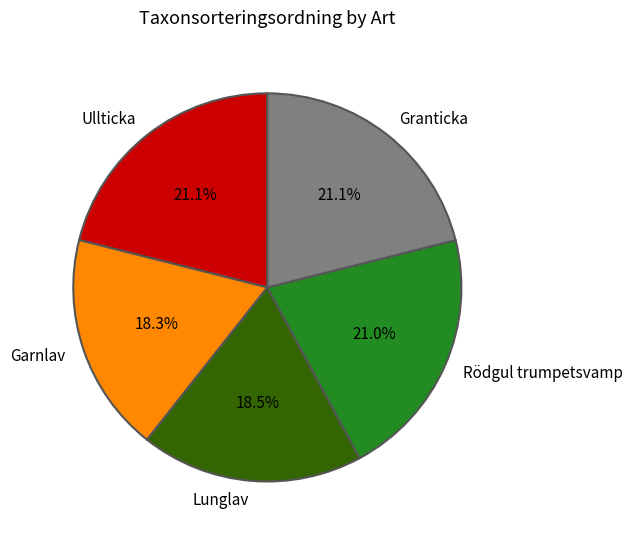

Approximately how many times larger is the value at Ullticka compared to Garnlav?

1.2